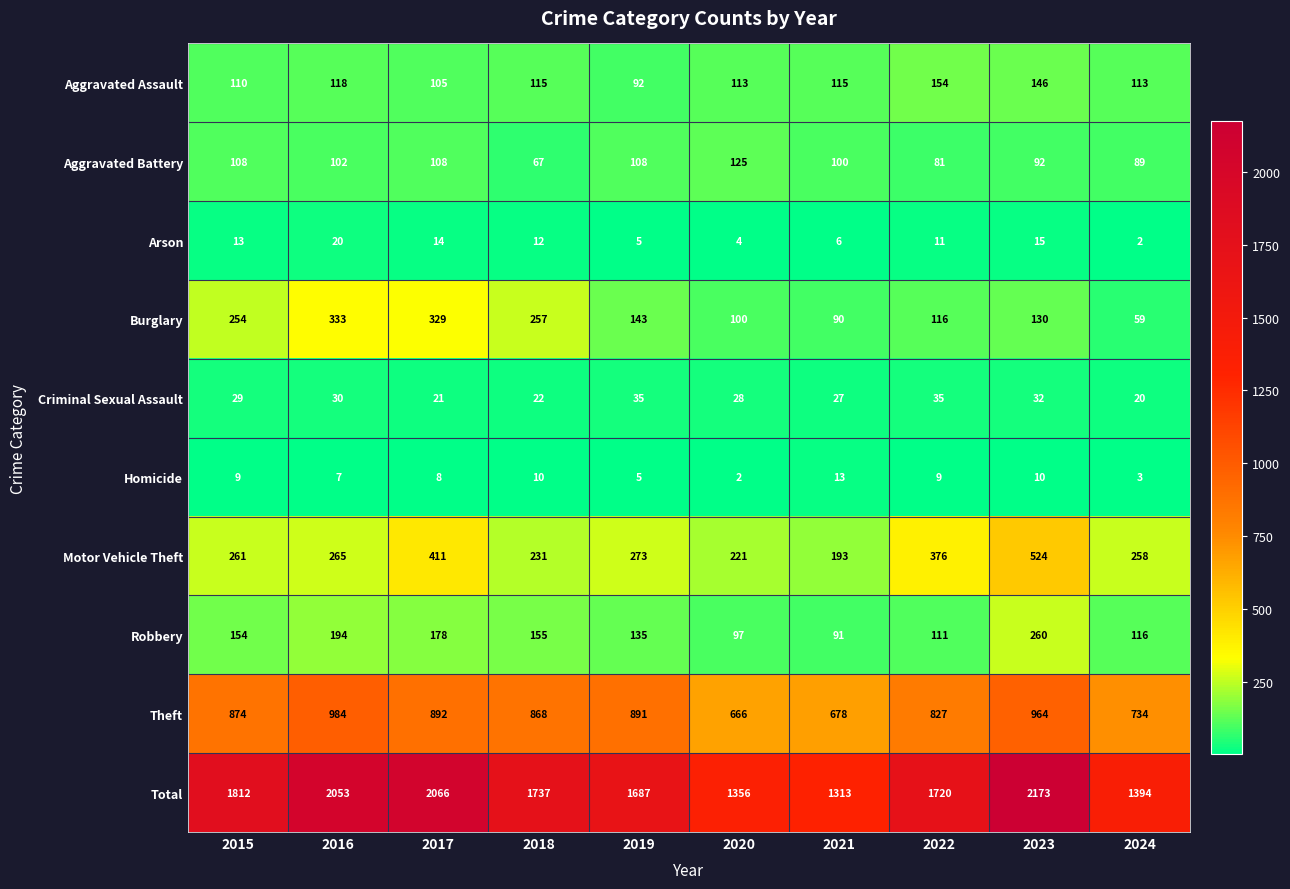

How many categories are shown in the chart?

10